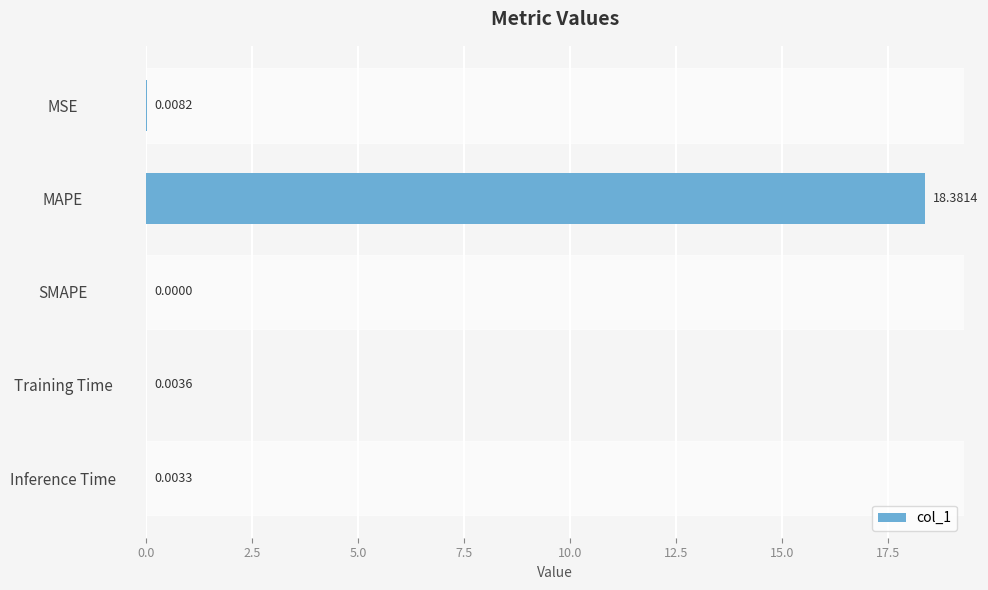

Which has a higher value, Training Time or MAPE?

MAPE